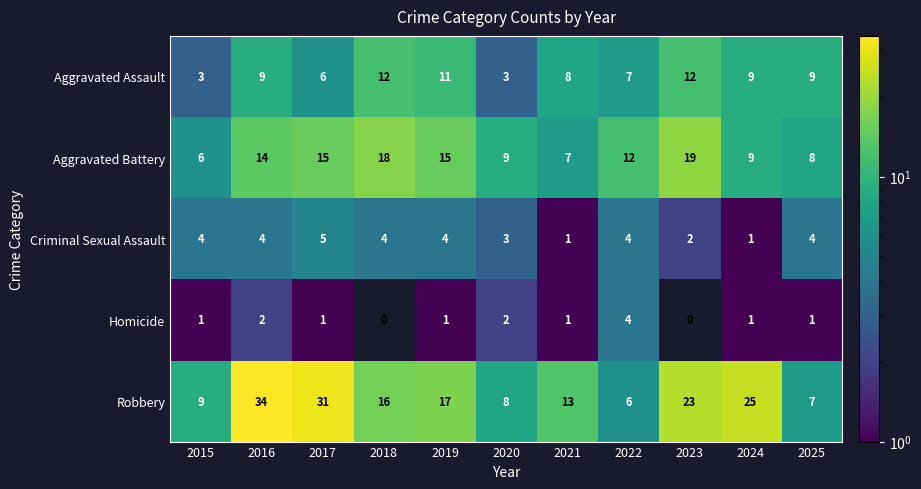

What is the sum of all Aggravated Assault values?

89